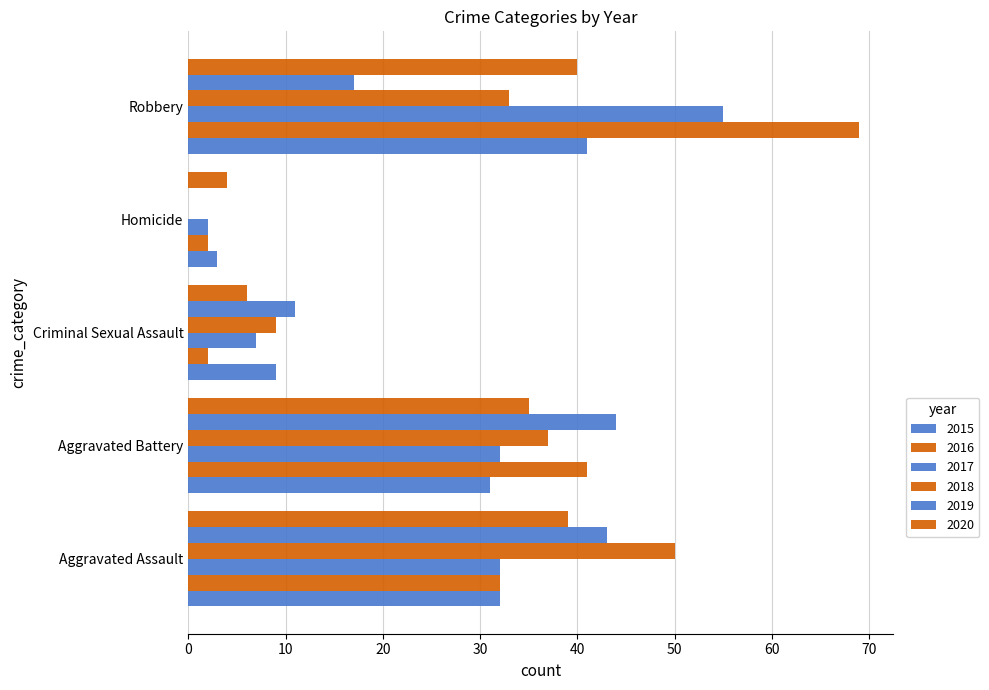

How many series are shown in this chart?

6